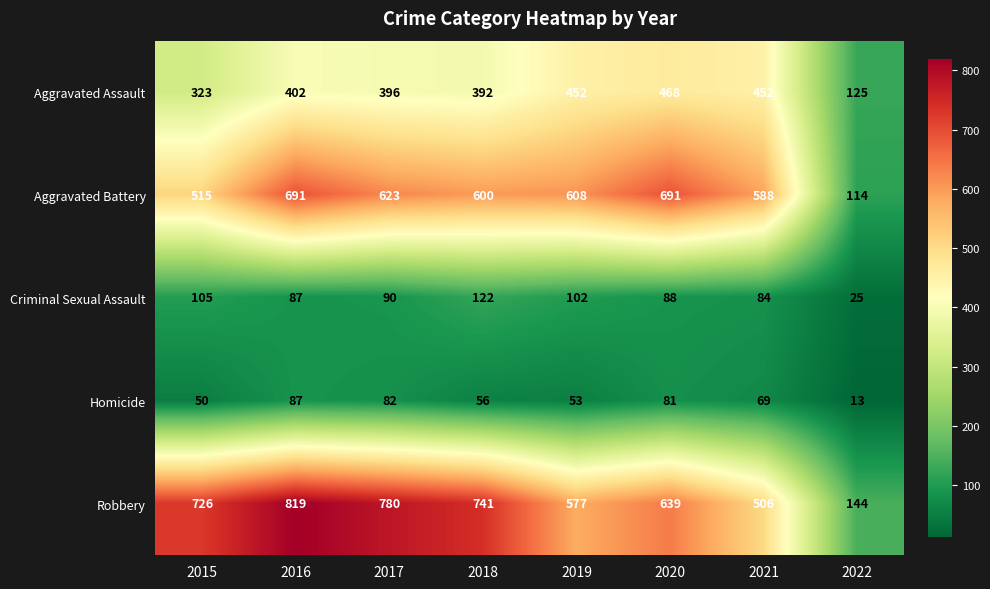

Which series has the largest range (max minus min)?

Robbery